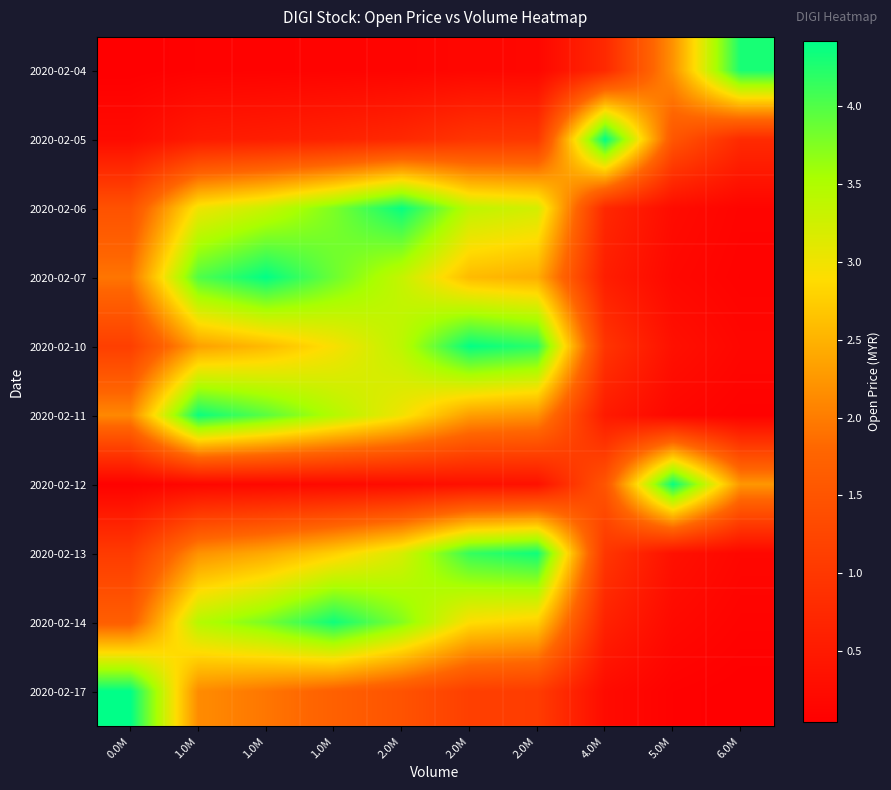

How many data points does each series have?

10